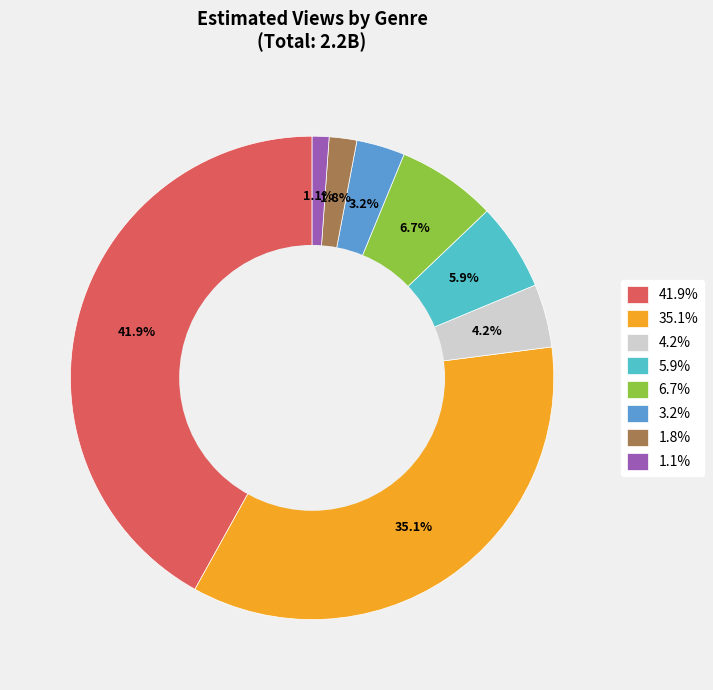

Between 1.1% and 6.7%, which is larger?

6.7%